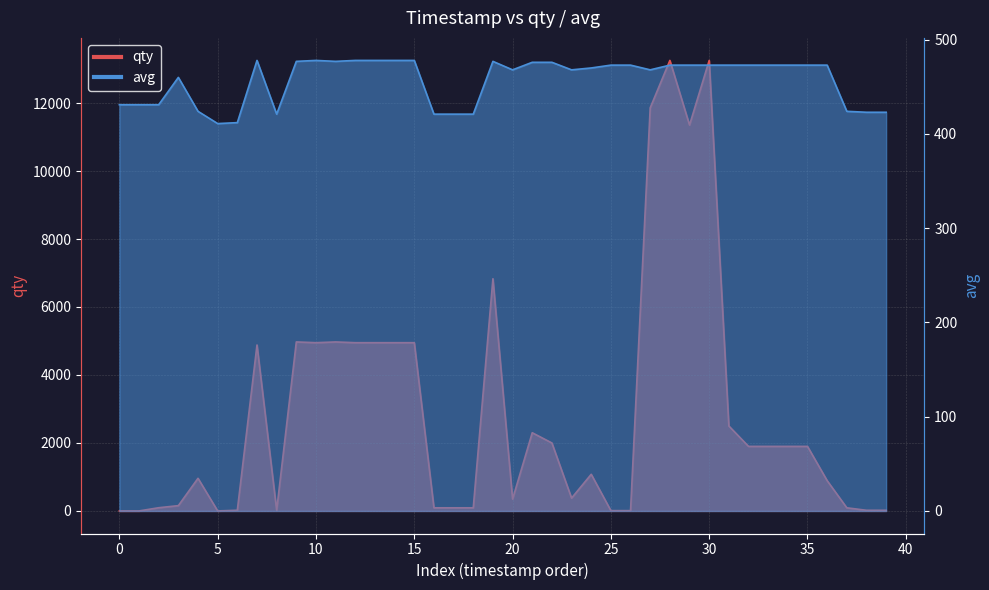

List the series in order of their peak value, lowest first.

avg, qty